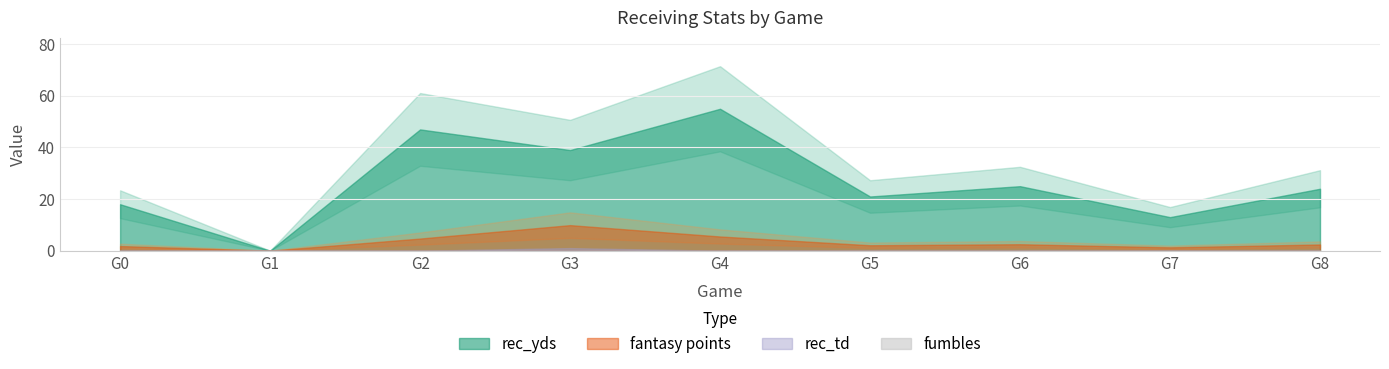

True or false: rec_yds and rec_td intersect in this chart.

False